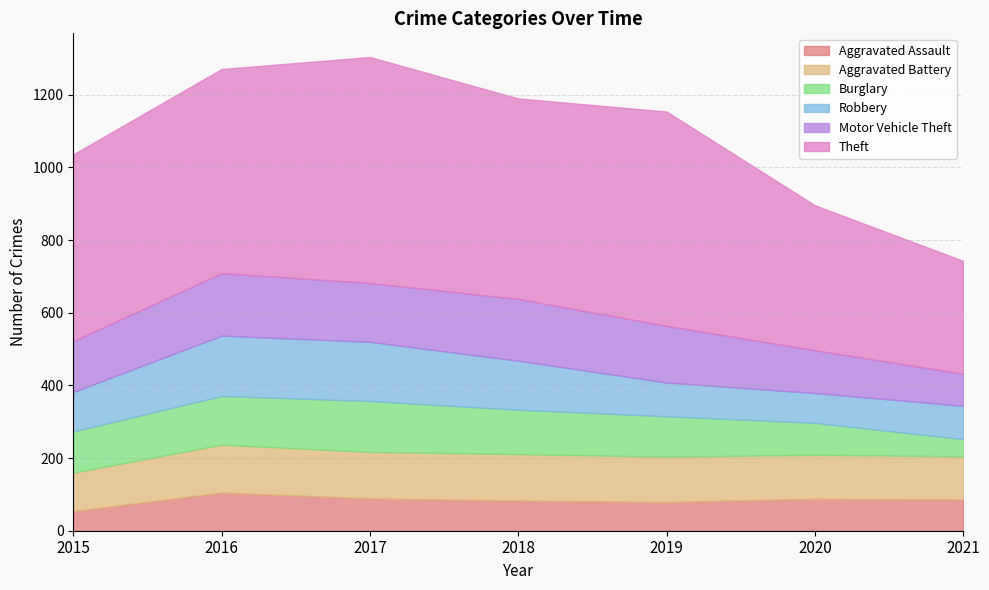

What is the difference between the maximum and minimum values in the Burglary series?

93